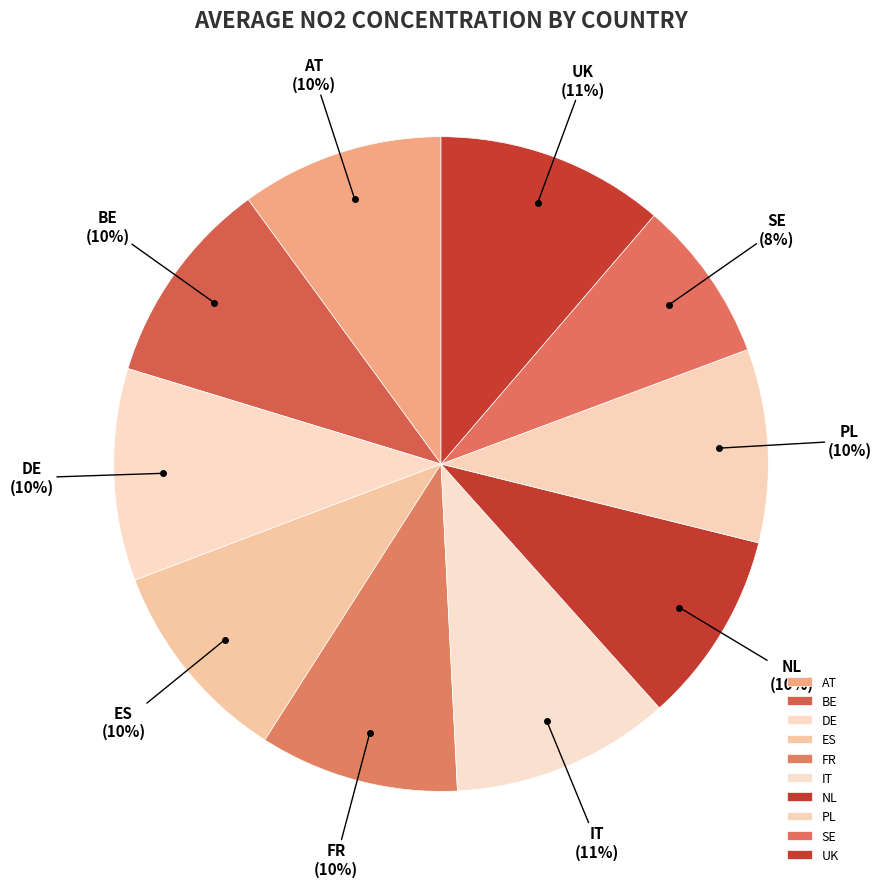

To the nearest percent, what is the average slice percentage?

10%